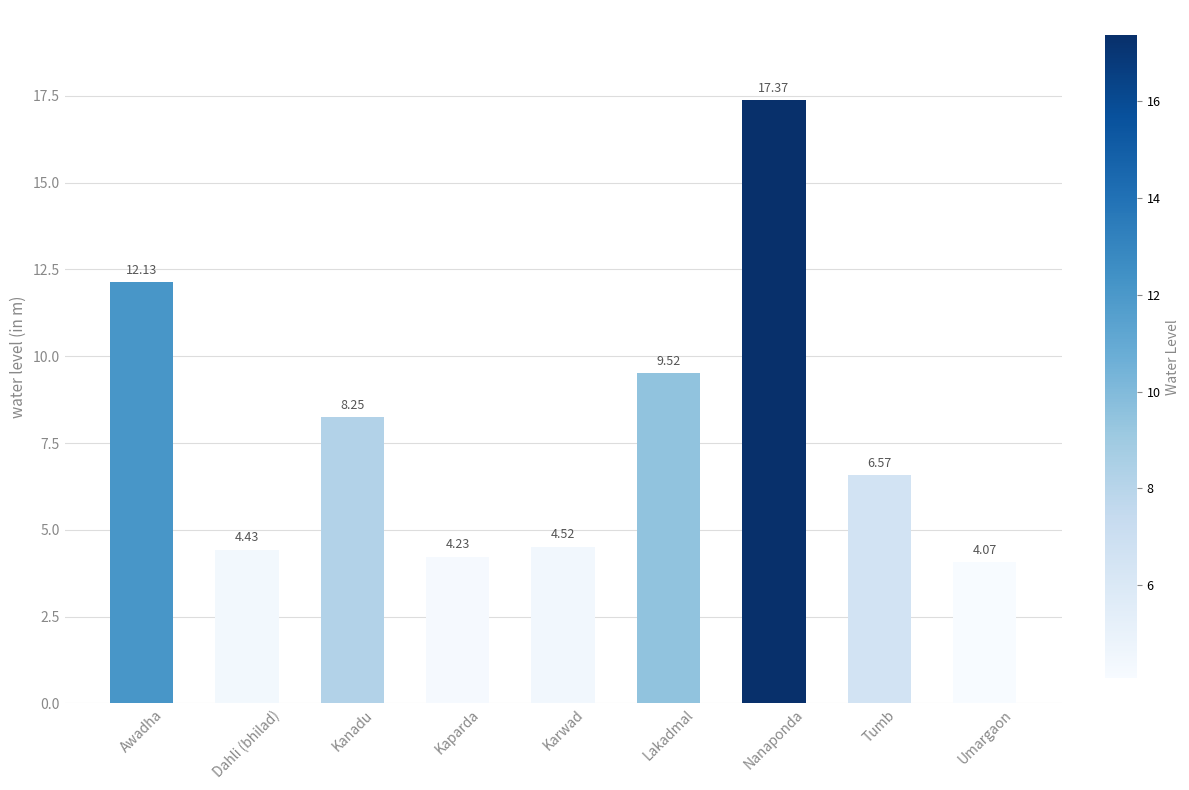

At which label is the value closest to 10?

Lakadmal